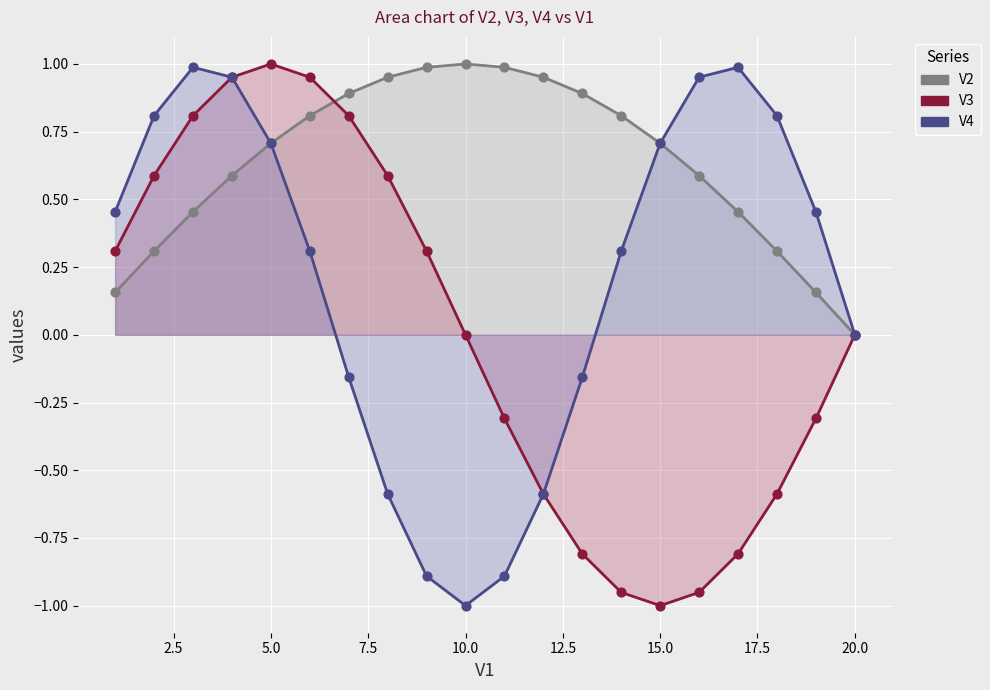

Is the value of V2 line at 2.5 greater than the value of V4 line at 14?

No